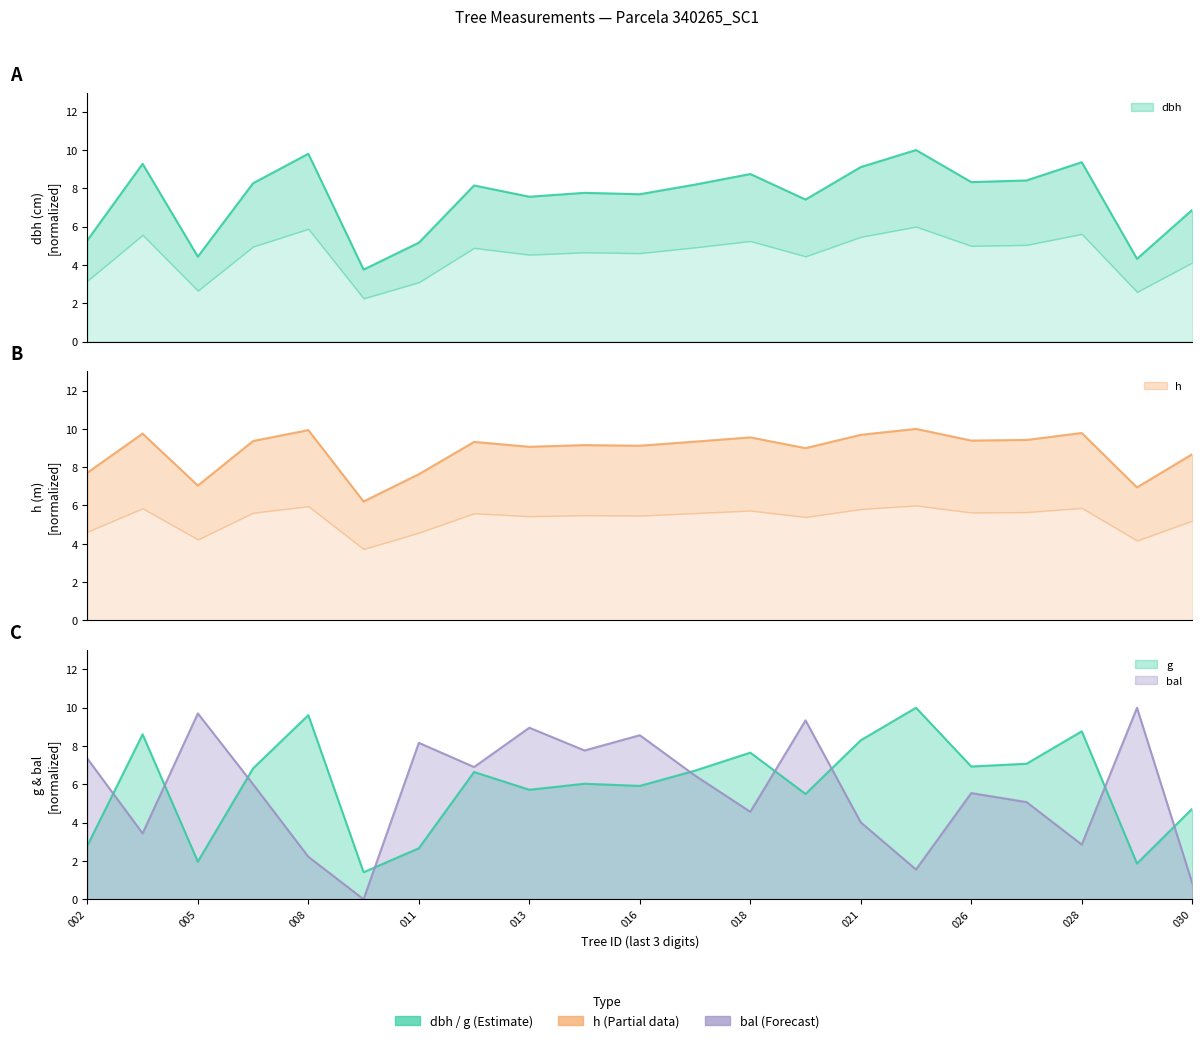

At which category does the chart reach its minimum across all series?

340265009